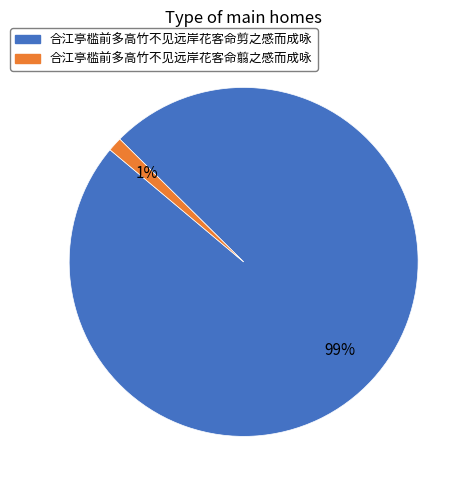

Rank the categories by value from lowest to highest.

合江亭槛前多高竹不见远岸花客命翦之感而成咏, 合江亭槛前多高竹不见远岸花客命剪之感而成咏